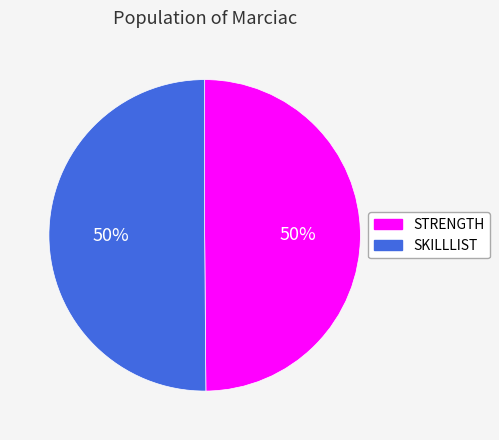

To the nearest percent, what portion does SKILLLIST represent?

50%